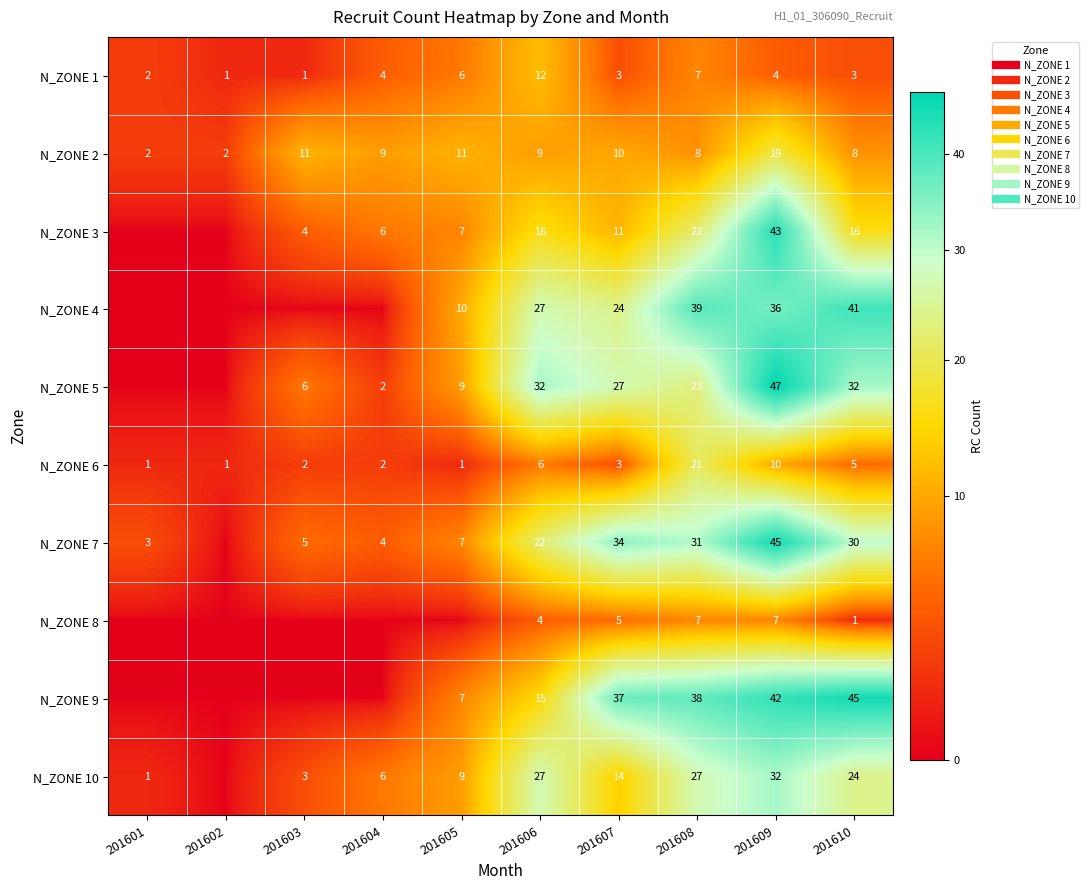

At which label does N_ZONE 1 first exceed 4?

201605